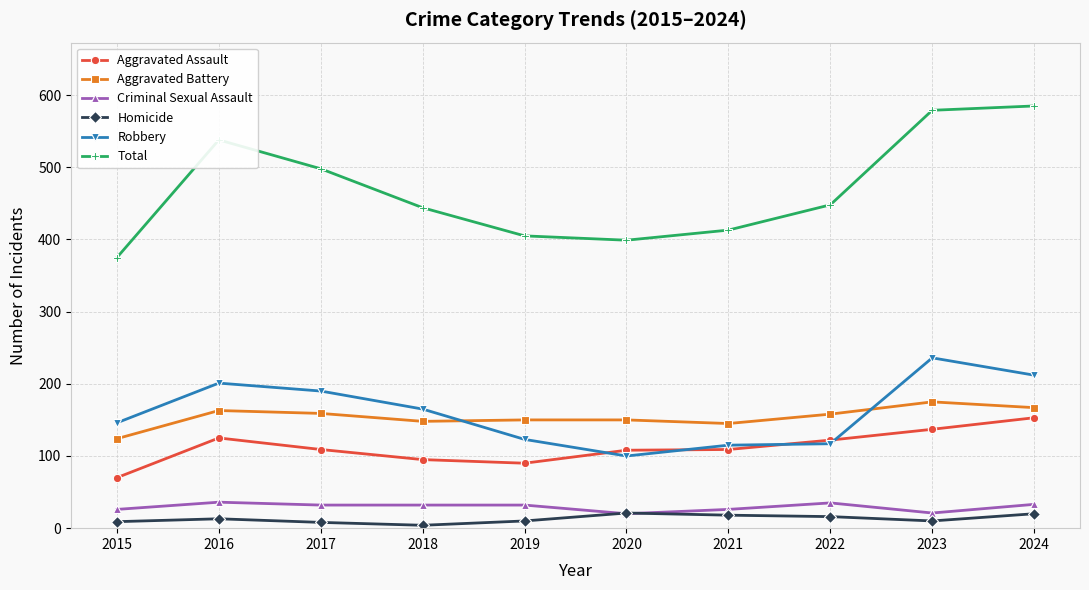

How many lines are shown in the chart?

6